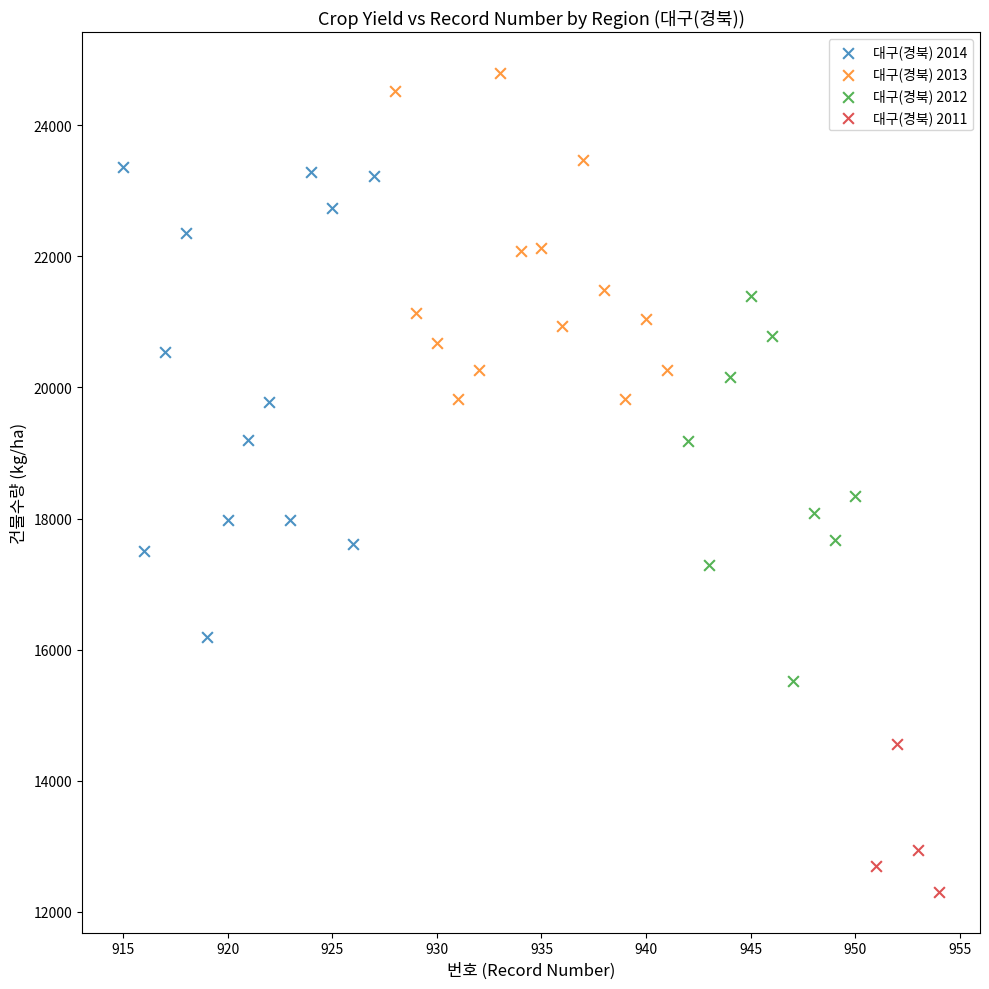

Which series has the largest Y range (max minus min)?

대구(경북) 2014